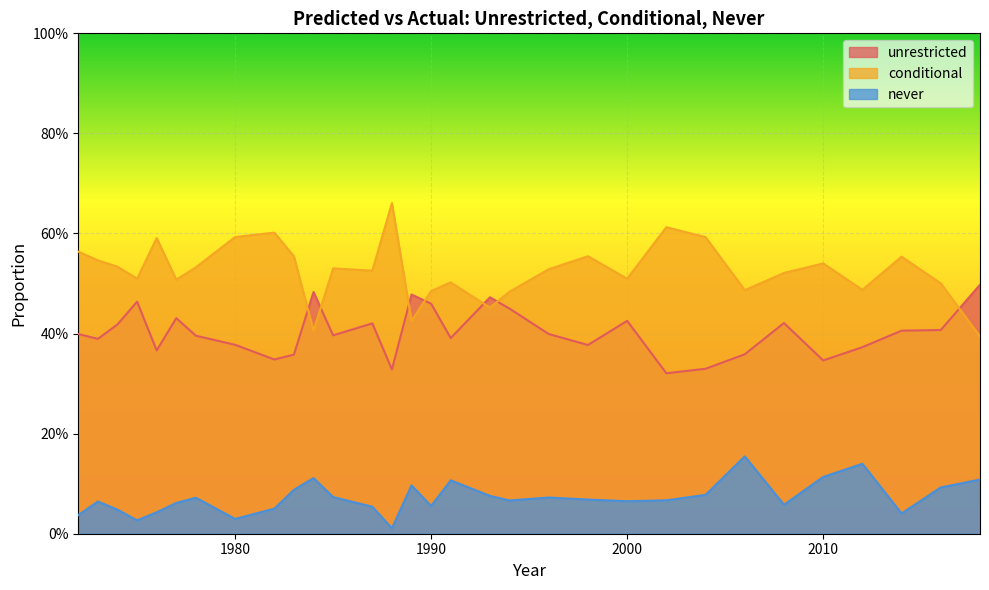

True or false: unrestricted has a value of 0.4 at 1983.

True